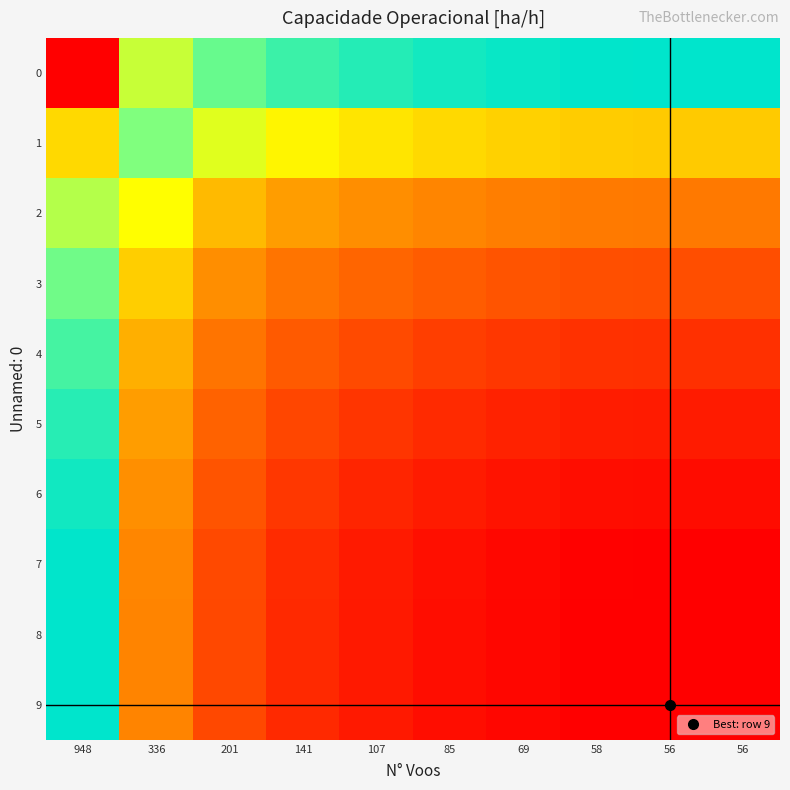

Reading left to right, extract all data points from this chart.

0: 948=0.0	336=0.7	201=0.8	141=0.9	107=0.9	85=1.0	69=1.0	58=1.0	56=1.0	56=1.0
1: 948=0.5	336=0.8	201=0.6	141=0.6	107=0.5	85=0.5	69=0.5	58=0.5	56=0.5	56=0.5
2: 948=0.7	336=0.6	201=0.4	141=0.4	107=0.3	85=0.3	69=0.3	58=0.3	56=0.3	56=0.3
3: 948=0.8	336=0.5	201=0.3	141=0.3	107=0.2	85=0.2	69=0.2	58=0.2	56=0.2	56=0.2
4: 948=0.9	336=0.4	201=0.3	141=0.2	107=0.2	85=0.1	69=0.1	58=0.1	56=0.1	56=0.1
5: 948=0.9	336=0.4	201=0.2	141=0.2	107=0.1	85=0.1	69=0.1	58=0.1	56=0.1	56=0.1
6: 948=1.0	336=0.3	201=0.2	141=0.1	107=0.1	85=0.1	69=0.0	58=0.0	56=0.0	56=0.0
7: 948=1.0	336=0.3	201=0.2	141=0.1	107=0.1	85=0.0	69=0.0	58=0.0	56=0.0	56=0.0
8: 948=1.0	336=0.3	201=0.2	141=0.1	107=0.1	85=0.0	69=0.0	58=0.0	56=0.0	56=0.0
9: 948=1.0	336=0.3	201=0.2	141=0.1	107=0.1	85=0.0	69=0.0	58=0.0	56=0.0	56=0.0